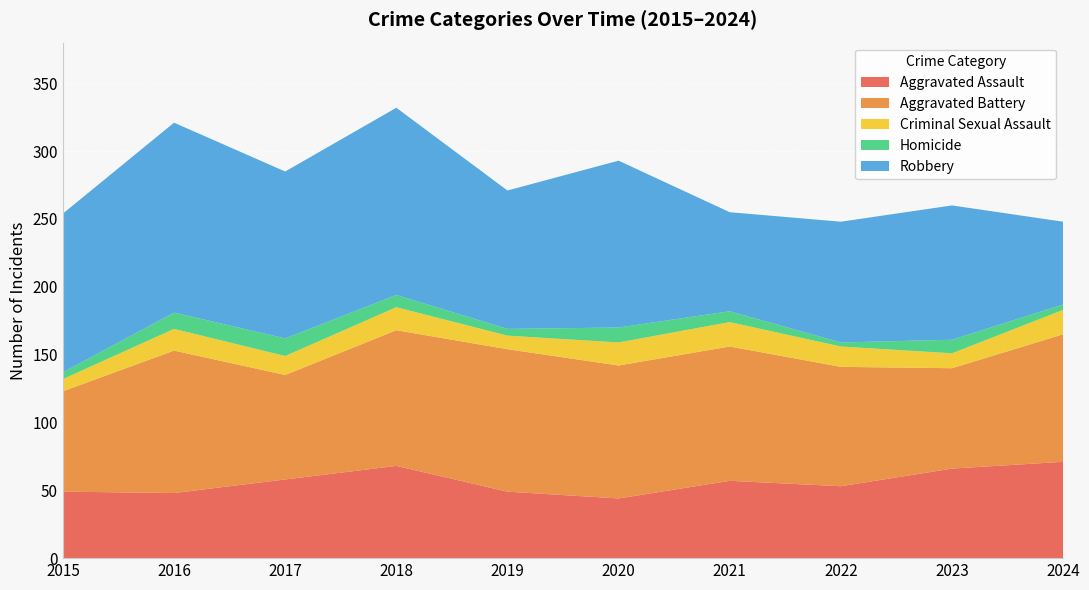

Reading left to right, list all the values displayed in this chart.

Aggravated Assault: 2015=49	2016=48	2017=58	2018=68	2019=49	2020=44	2021=57	2022=53	2023=66	2024=71
Aggravated Battery: 2015=74	2016=105	2017=77	2018=100	2019=105	2020=98	2021=99	2022=88	2023=74	2024=94
Criminal Sexual Assault: 2015=9	2016=16	2017=14	2018=17	2019=10	2020=17	2021=18	2022=15	2023=11	2024=18
Homicide: 2015=5	2016=12	2017=13	2018=9	2019=5	2020=11	2021=8	2022=3	2023=10	2024=4
Robbery: 2015=117	2016=140	2017=123	2018=138	2019=102	2020=123	2021=73	2022=89	2023=99	2024=61